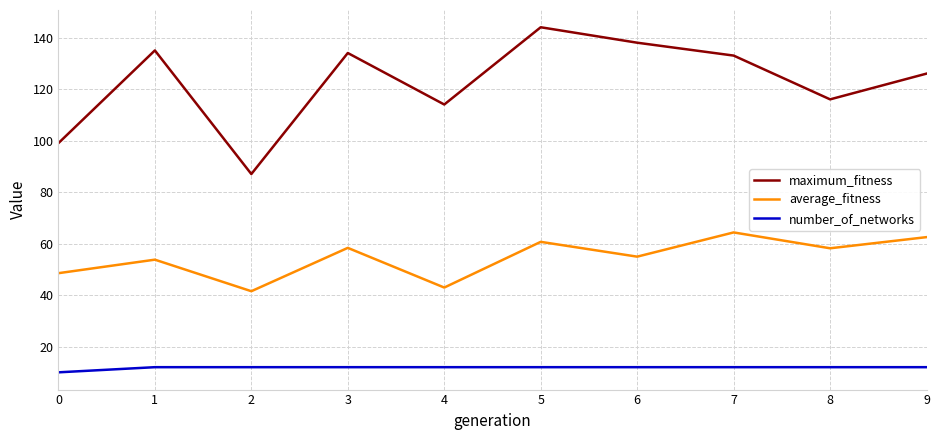

True or false: average_fitness and number_of_networks cross at least once.

False